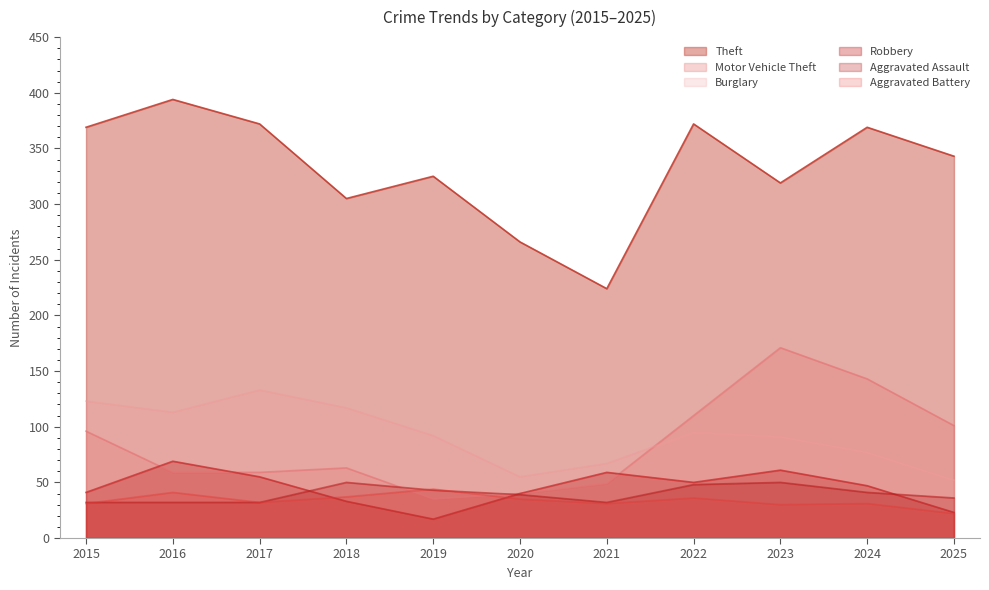

Rank the series at 2024 from highest to lowest value.

Theft, Motor Vehicle Theft, Burglary, Robbery, Aggravated Assault, Aggravated Battery